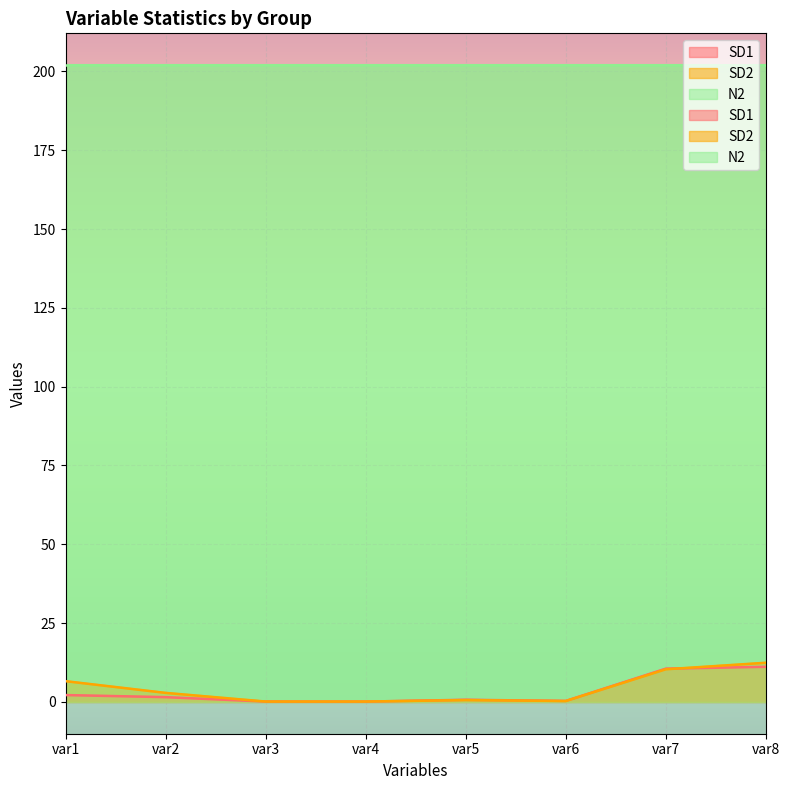

How many lines are shown in the chart?

2